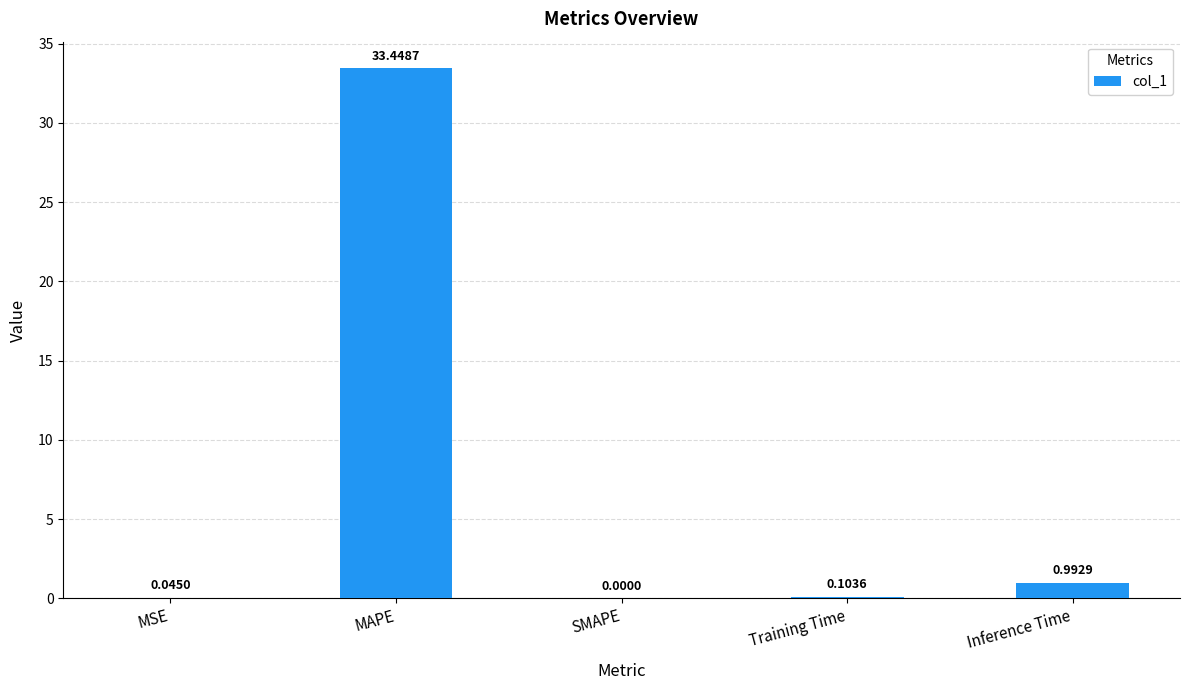

At which label is the value closest to 16?

Inference Time